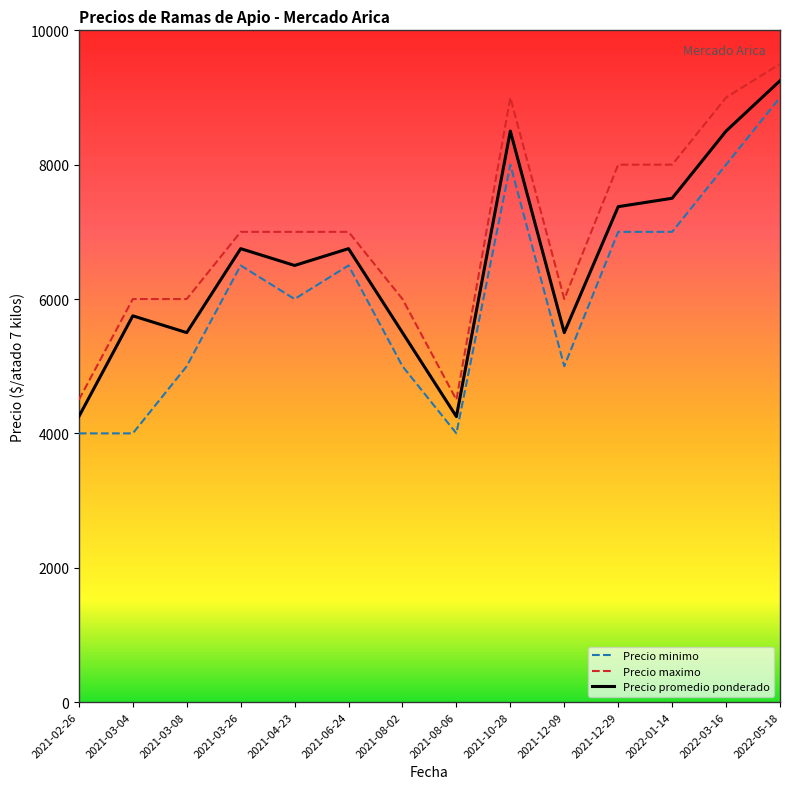

True or false: Precio maximo and Precio promedio ponderado cross at least once.

False